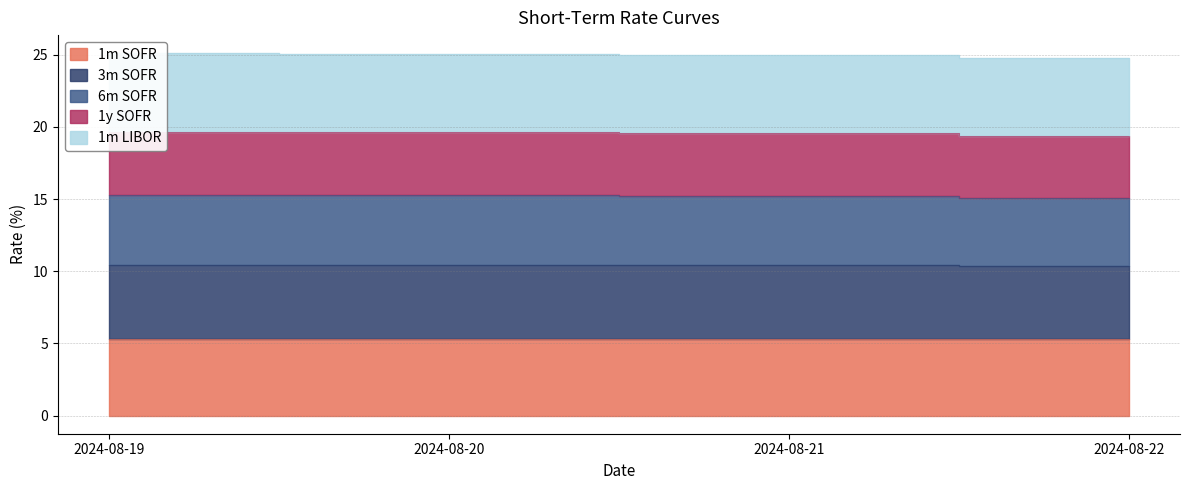

Is the value of 3m SOFR at 2024-08-19 greater than the value of 1y SOFR at 2024-08-19?

No